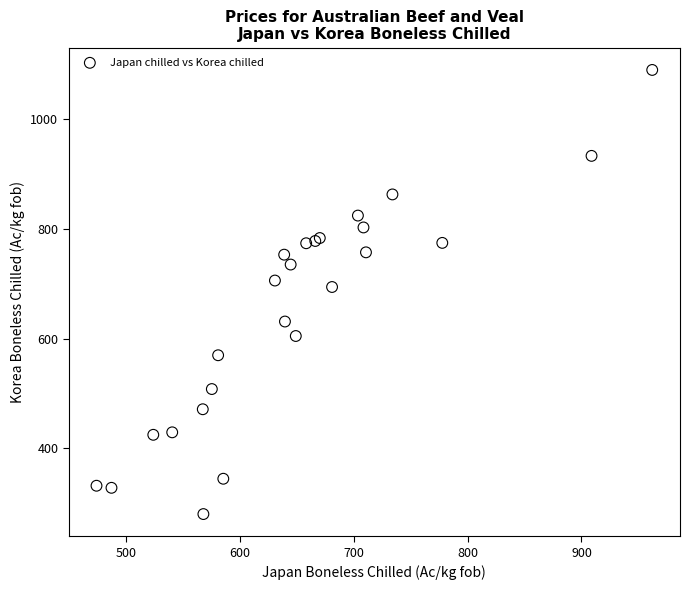

What Y value in the scatter plot is closest to 684?

693.7